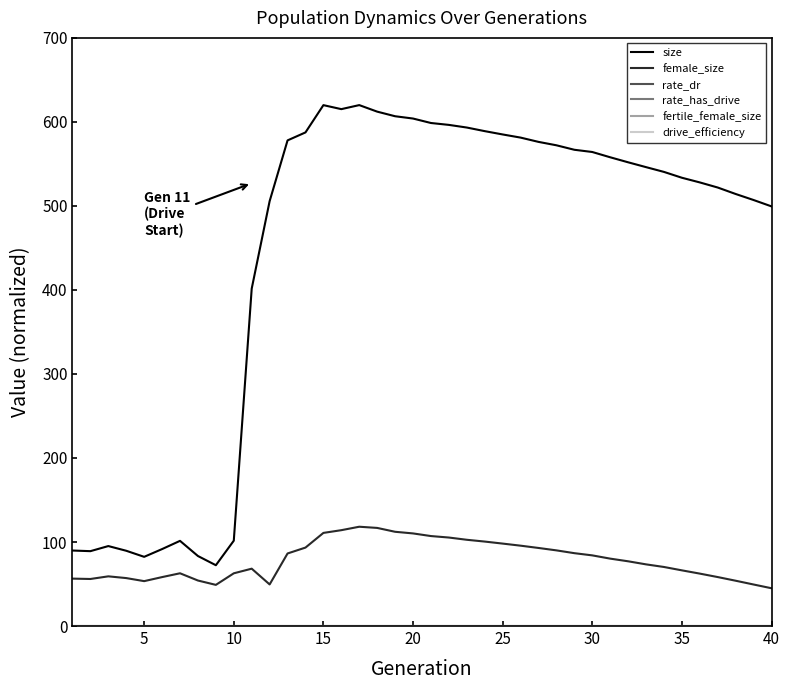

What is the sum of all size values?

17771.2